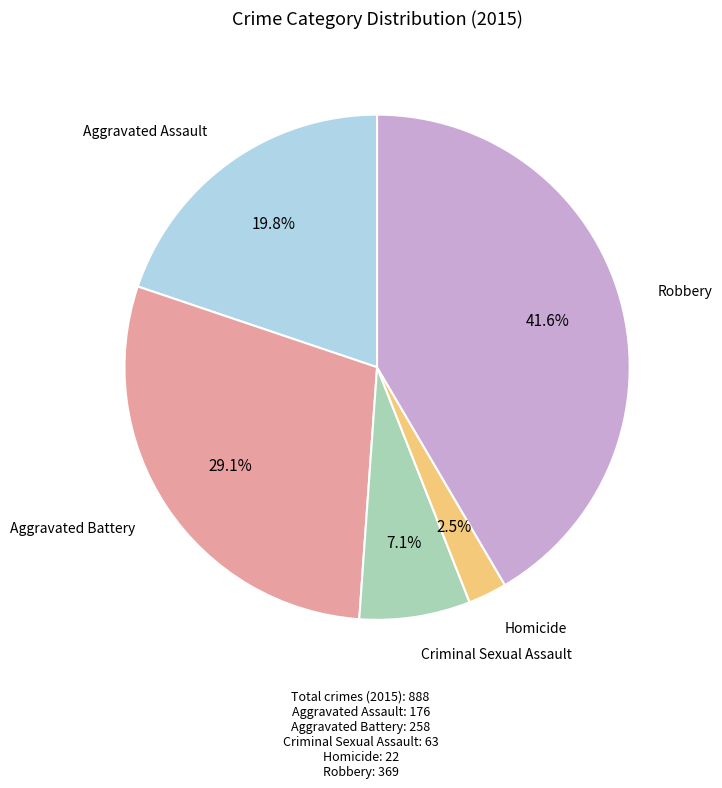

Is there a majority slice in this chart?

No